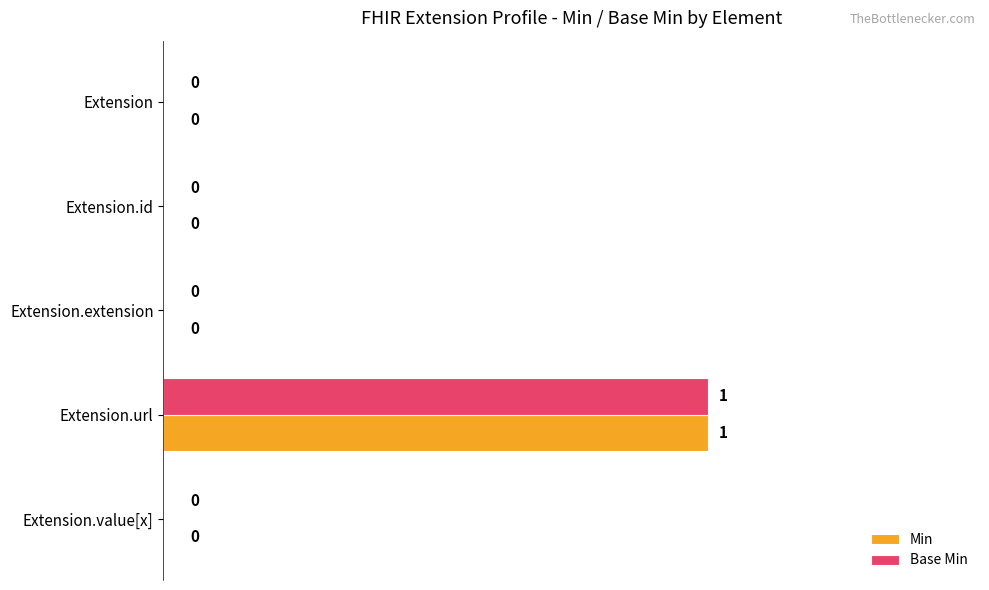

Which label corresponds to the largest value in the chart?

Extension.url